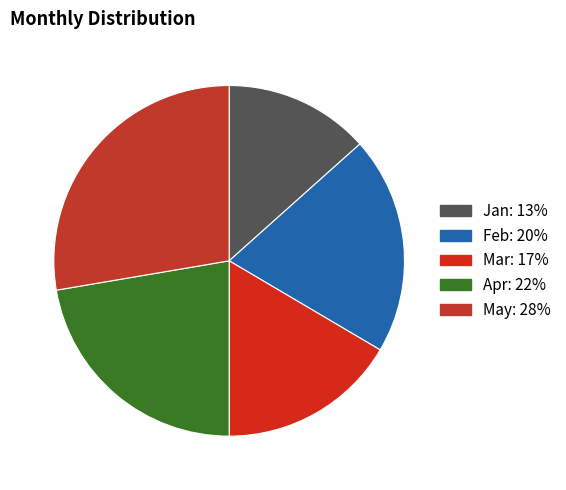

To the nearest percent, what is the average slice percentage?

20%